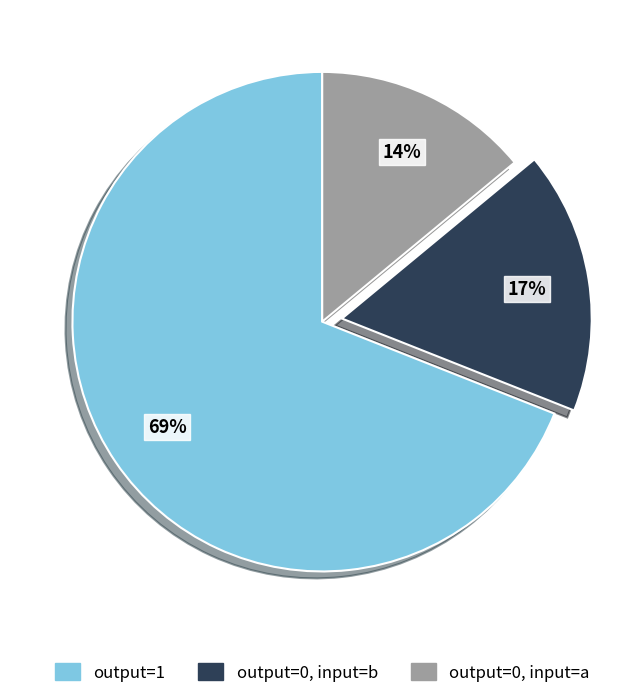

Which has a higher value, output=0, input=a or output=1?

output=1